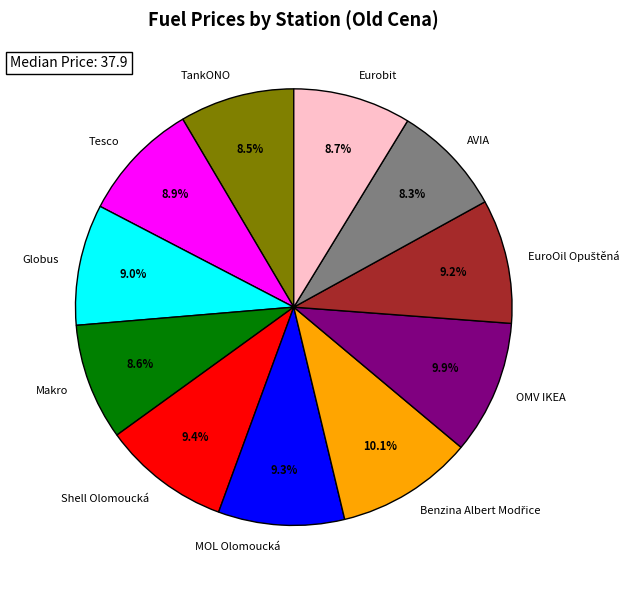

To the nearest percent, what is the difference between the largest and smallest slice percentages?

2%